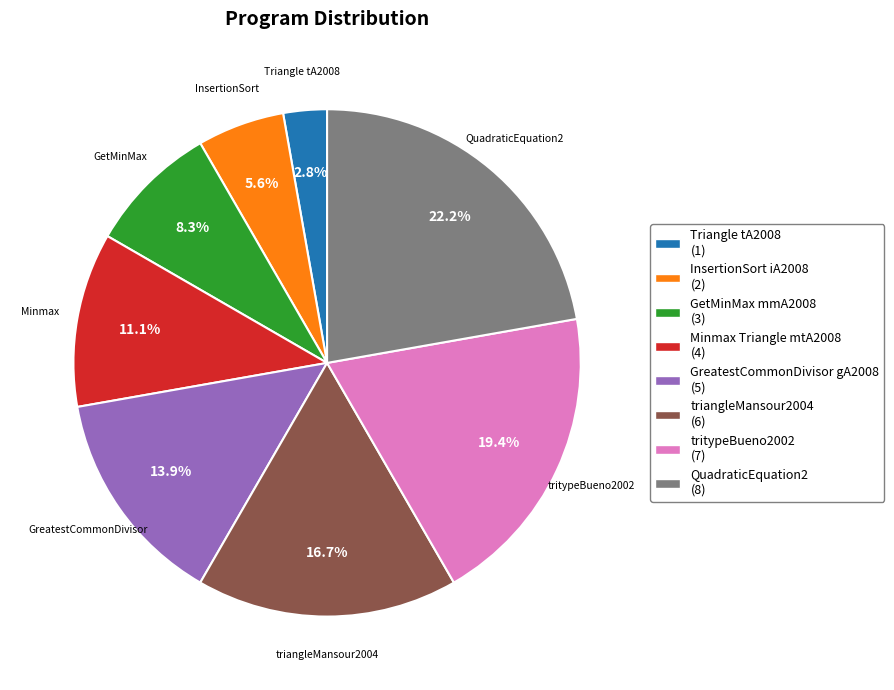

Is there a majority slice in this chart?

No